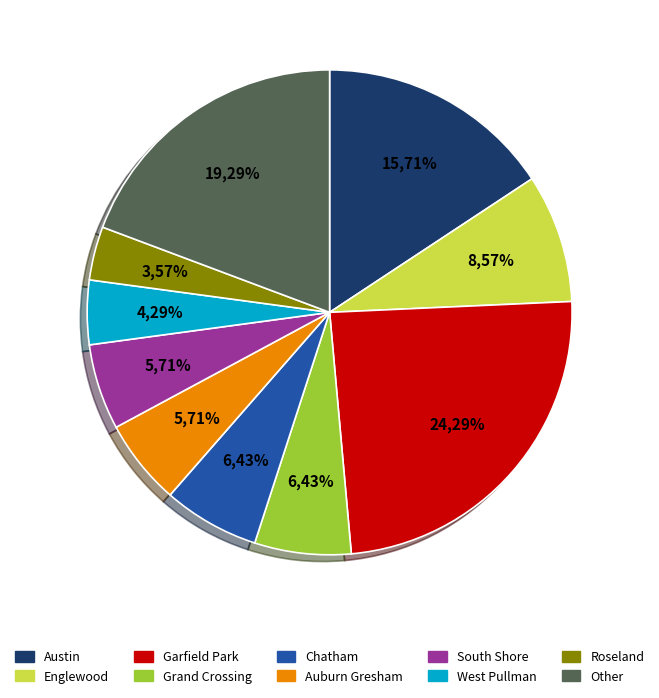

True or false: Other accounts for 11% of the total.

False